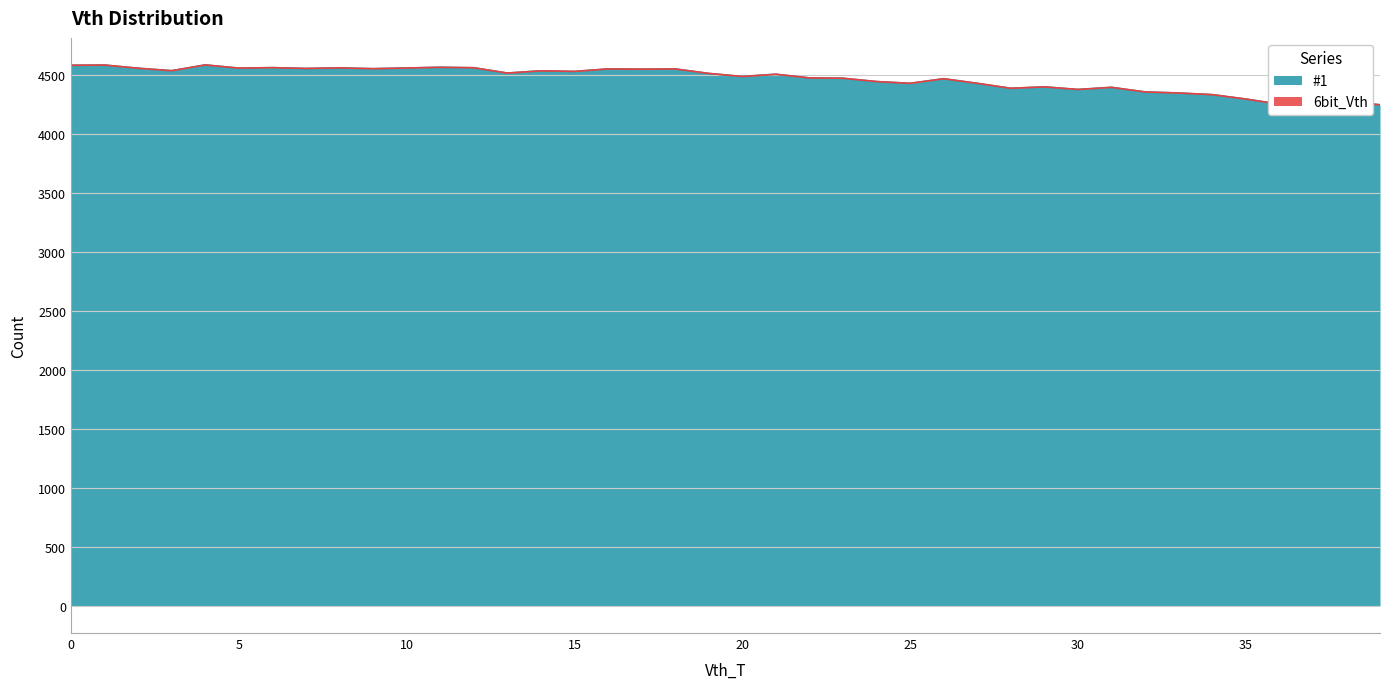

How many values are below 4516?

20